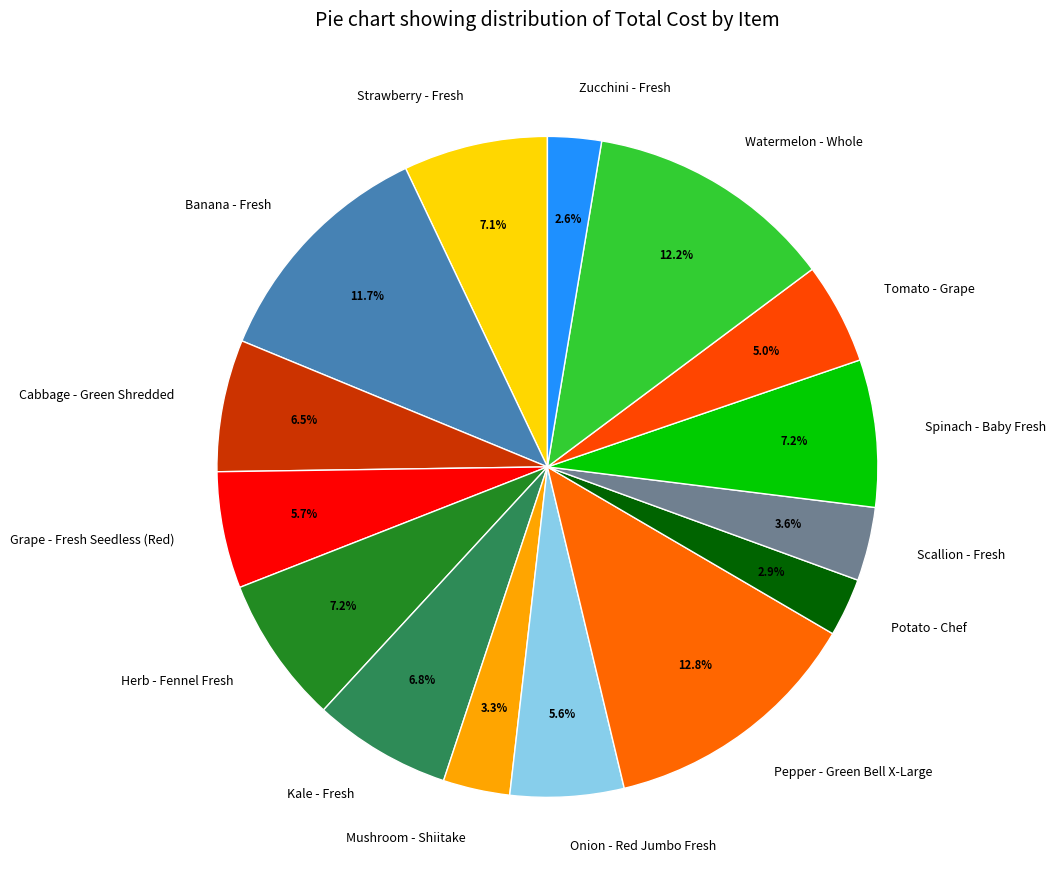

To the nearest percent, what is the average slice percentage?

7%